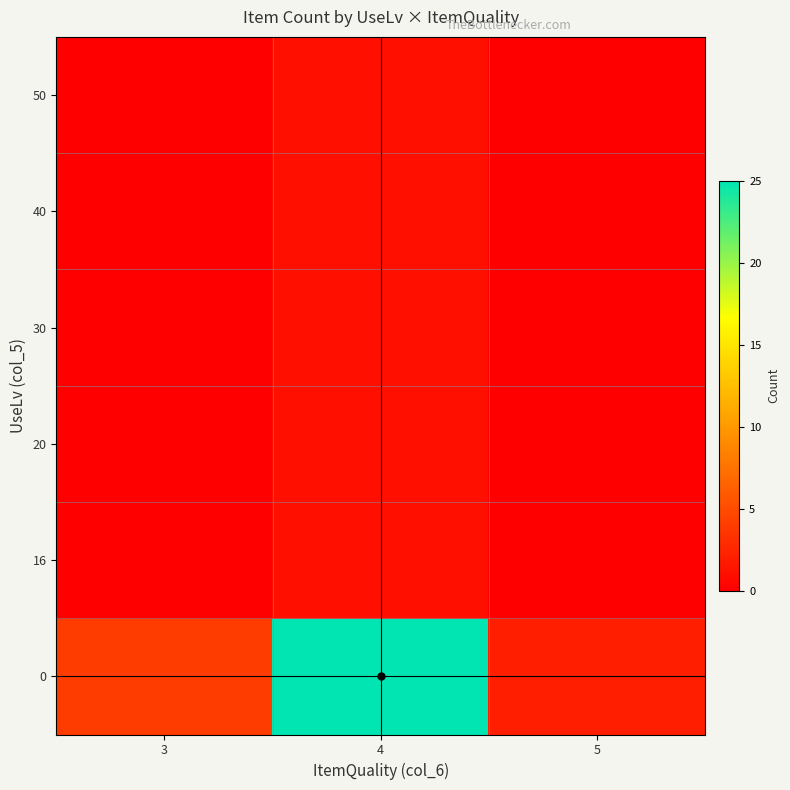

Which label corresponds to the largest value in the chart?

4